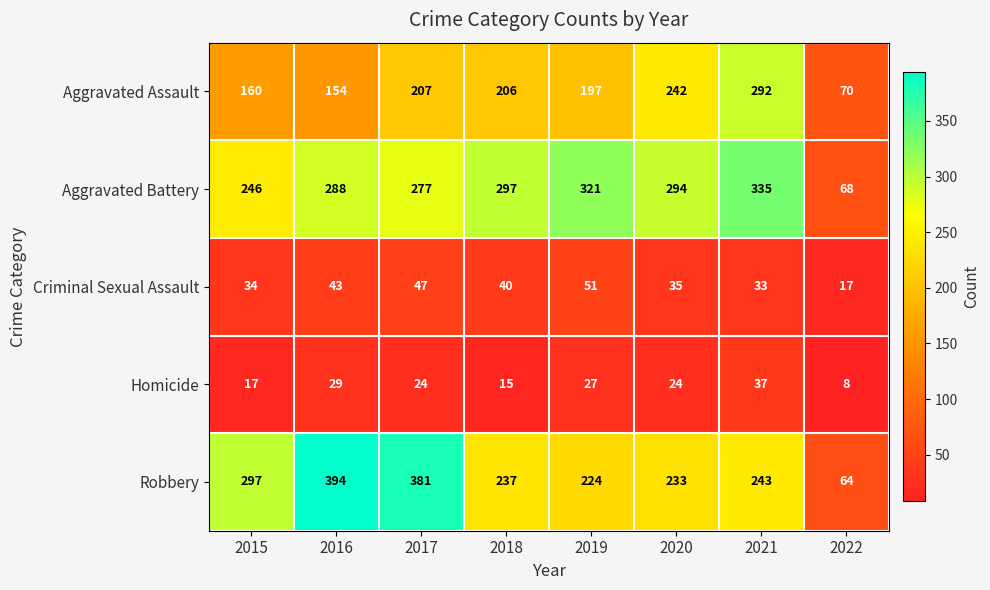

How many distinct data groups are displayed?

5